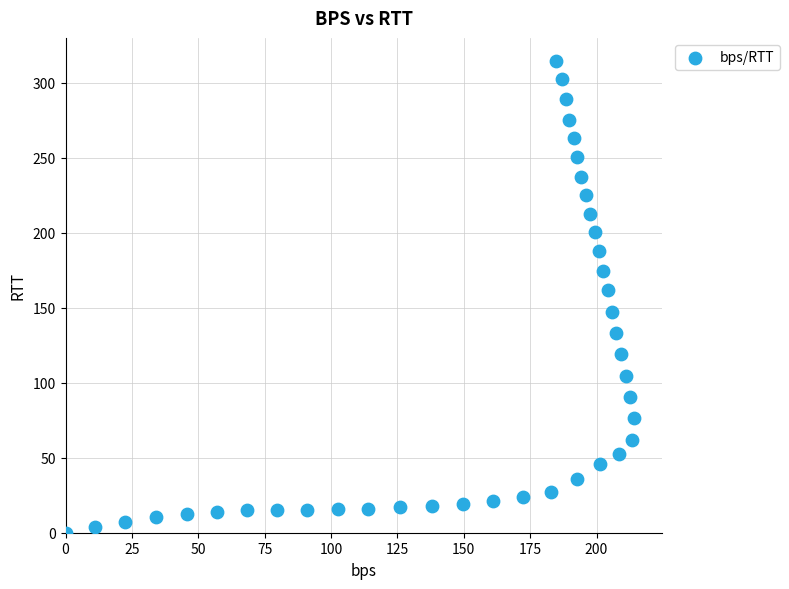

What is the range of X values (max minus min)?

214.1